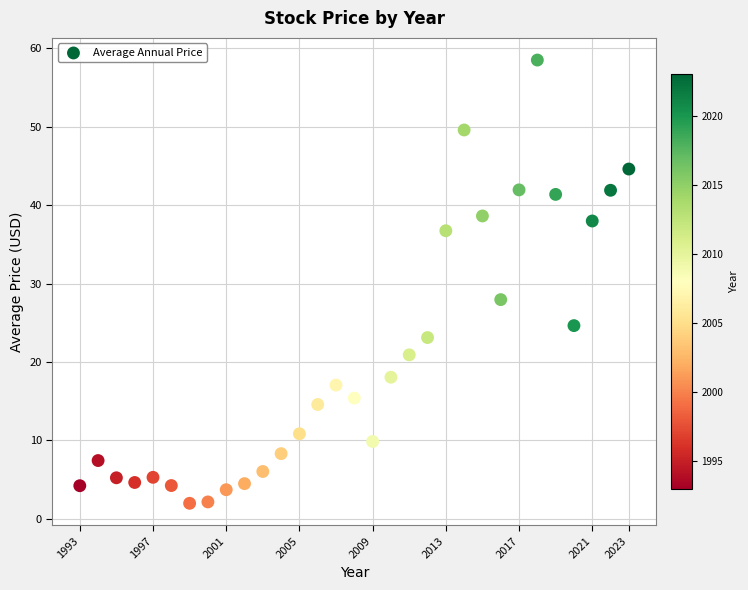

What Y value in the scatter plot is closest to 30?

27.9